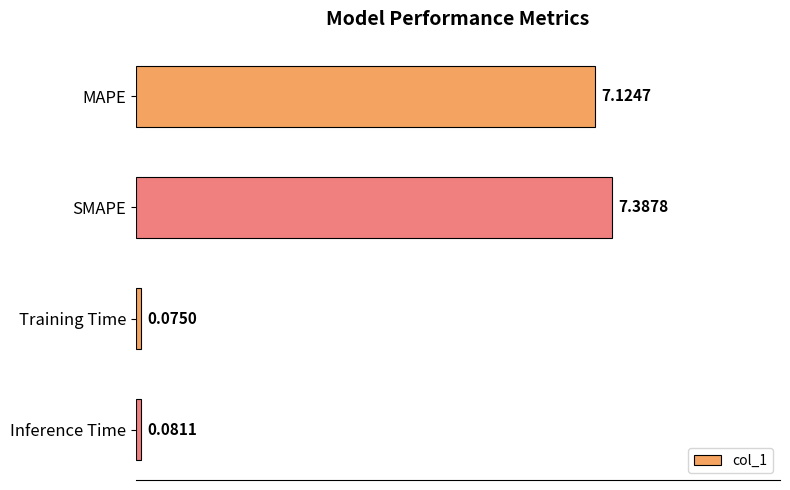

What is the difference between the values at SMAPE and Training Time?

7.3